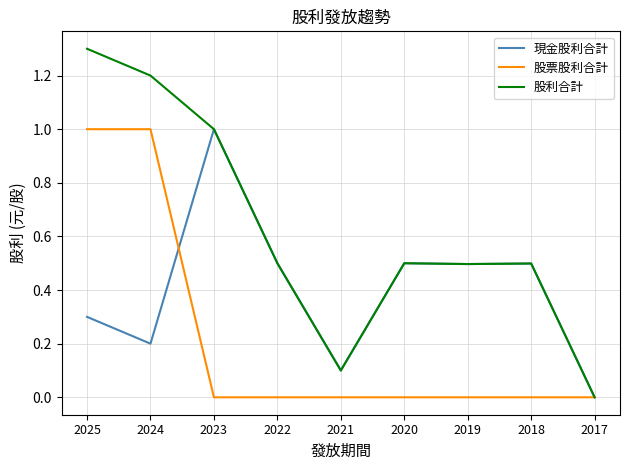

What is the difference between the highest and lowest values at 2021?

0.1